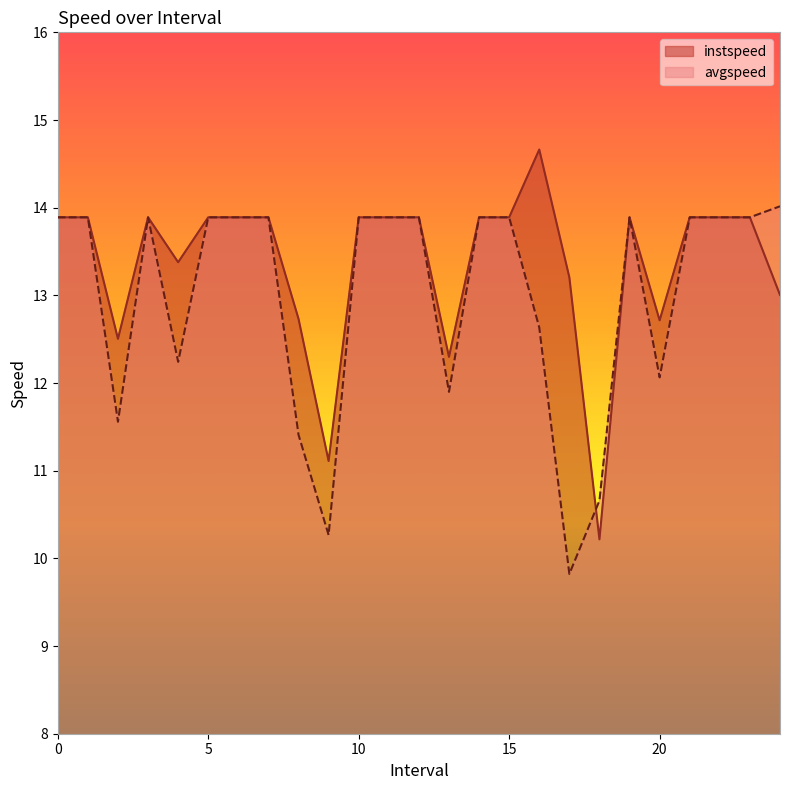

What is the value of the avgspeed point at the 21st from the left?

12.1